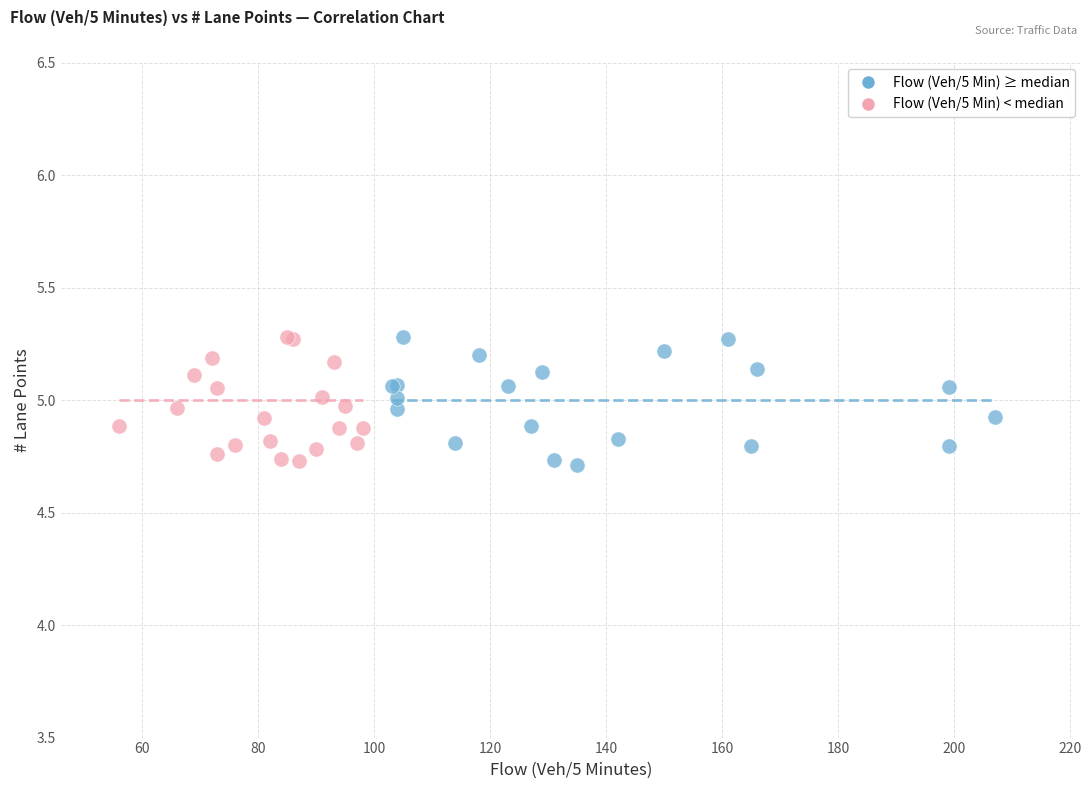

What are all the series names shown in the legend?

Flow (Veh/5 Min) ≥ median, Flow (Veh/5 Min) < median